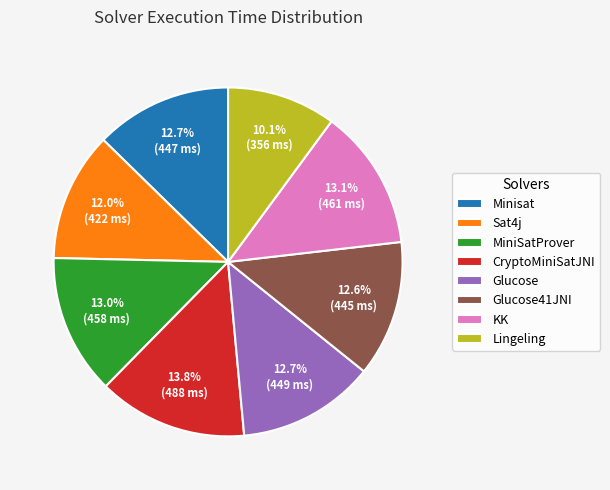

What is the ratio of the value at KK to the value at Minisat?

1.0